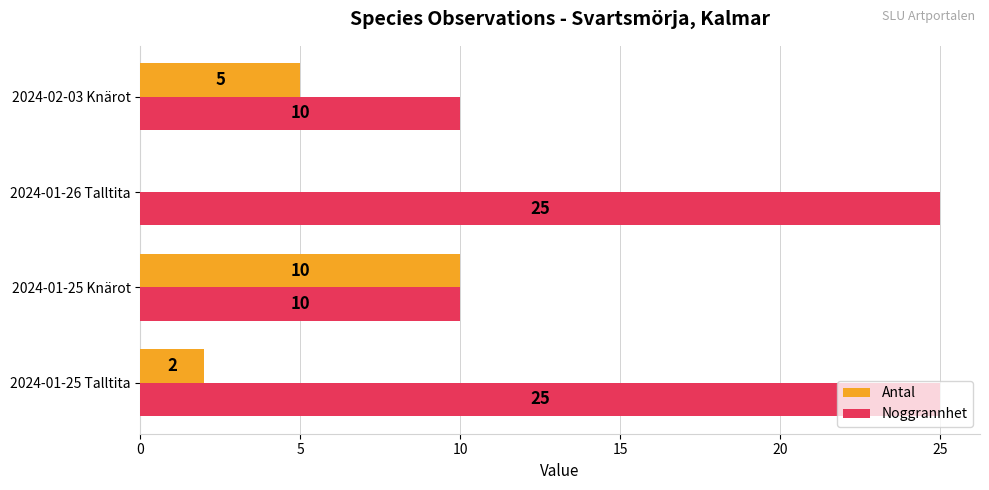

What is the average value of the Noggrannhet series?

18